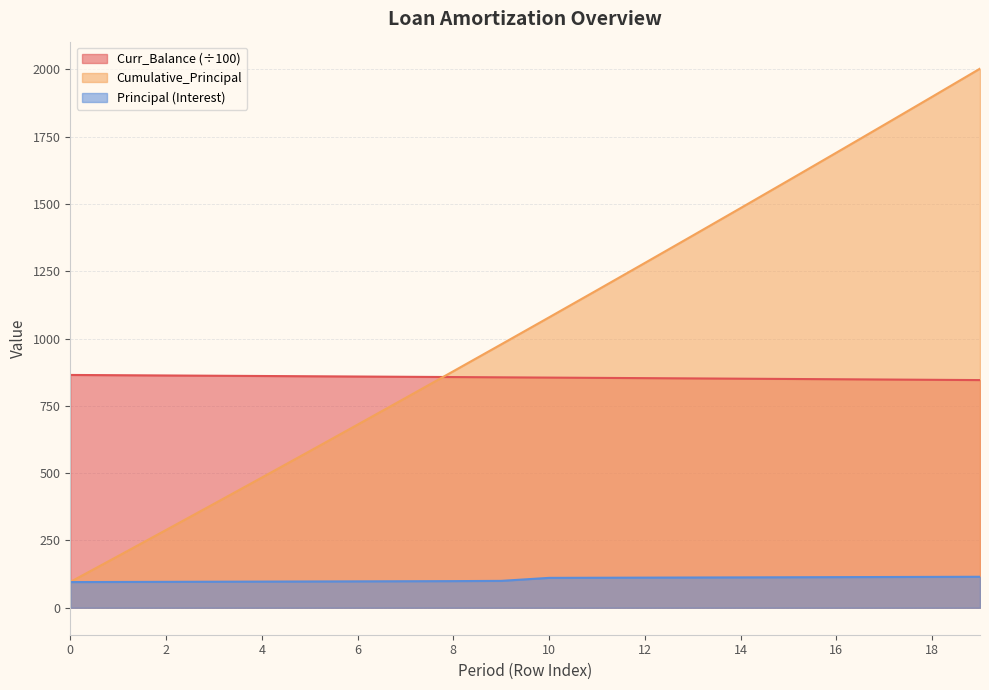

What is the difference between the highest and lowest values at 14?

1372.1